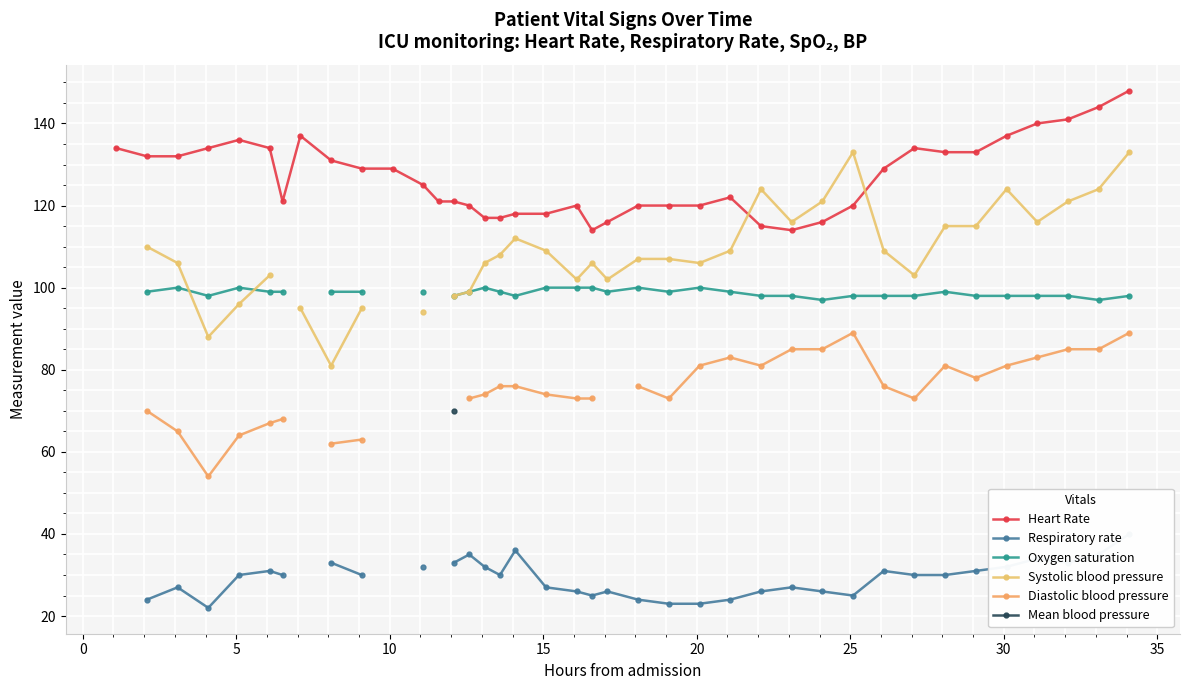

What are all the series names shown in the legend?

Heart Rate, Respiratory rate, Oxygen saturation, Systolic blood pressure, Diastolic blood pressure, Mean blood pressure